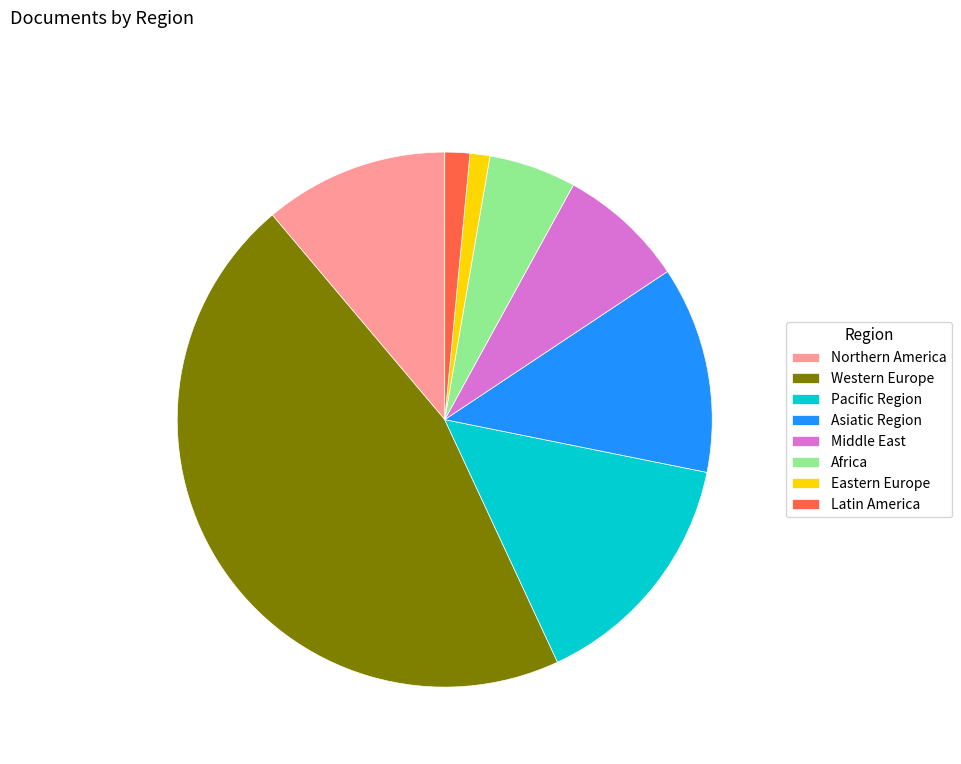

Which category has the biggest portion of the pie?

Western Europe